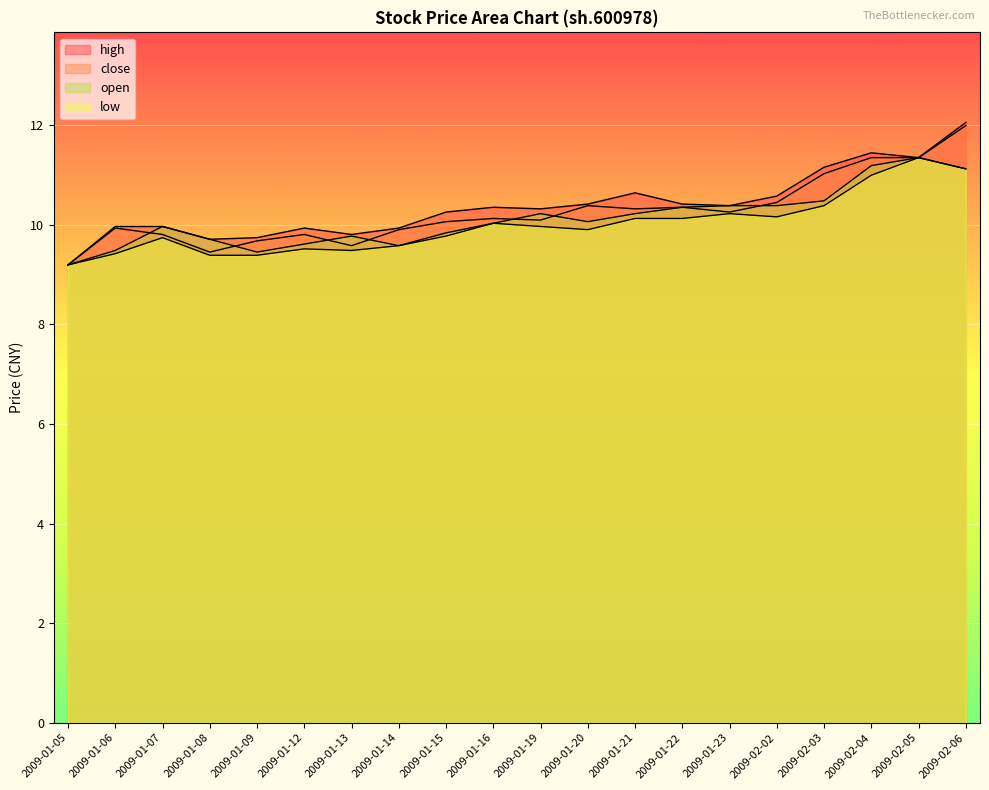

What is the minimum value shown in the chart?

9.2